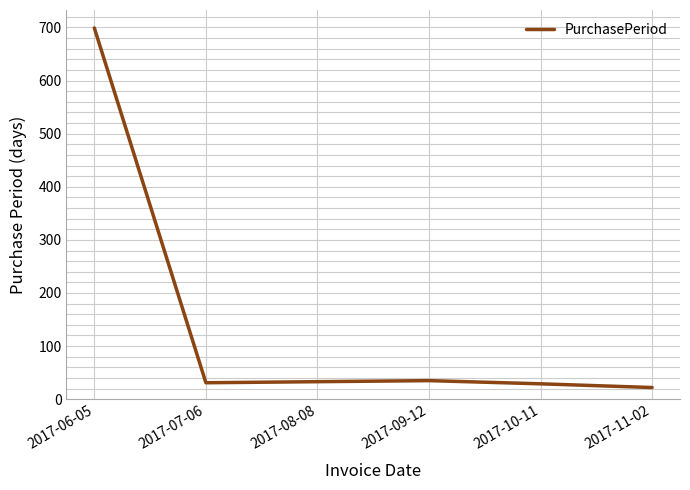

Is it true that the value at 2017-07-06 is 31?

True